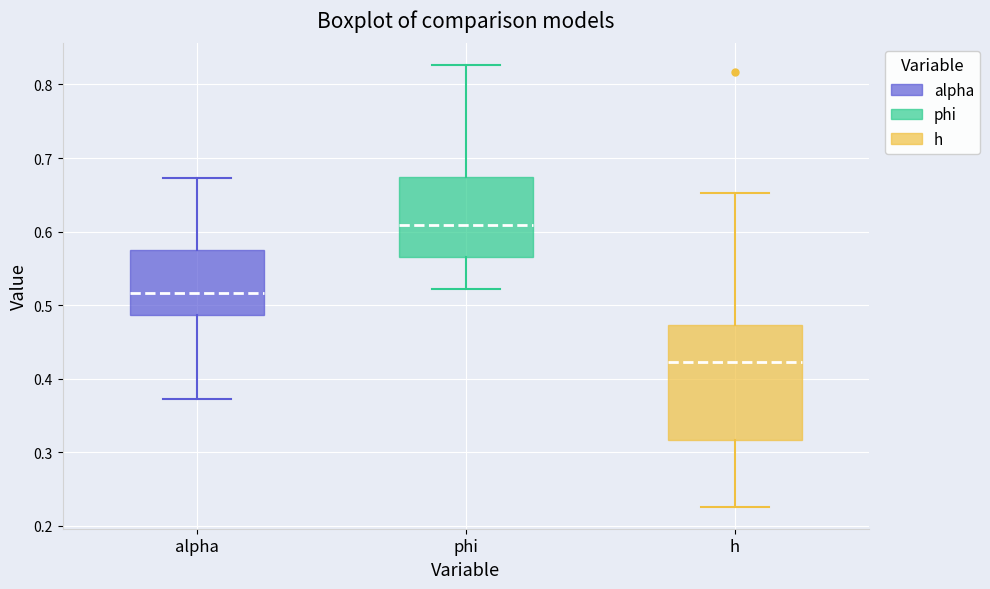

Which box is the tallest, from its lower edge to its upper edge?

h